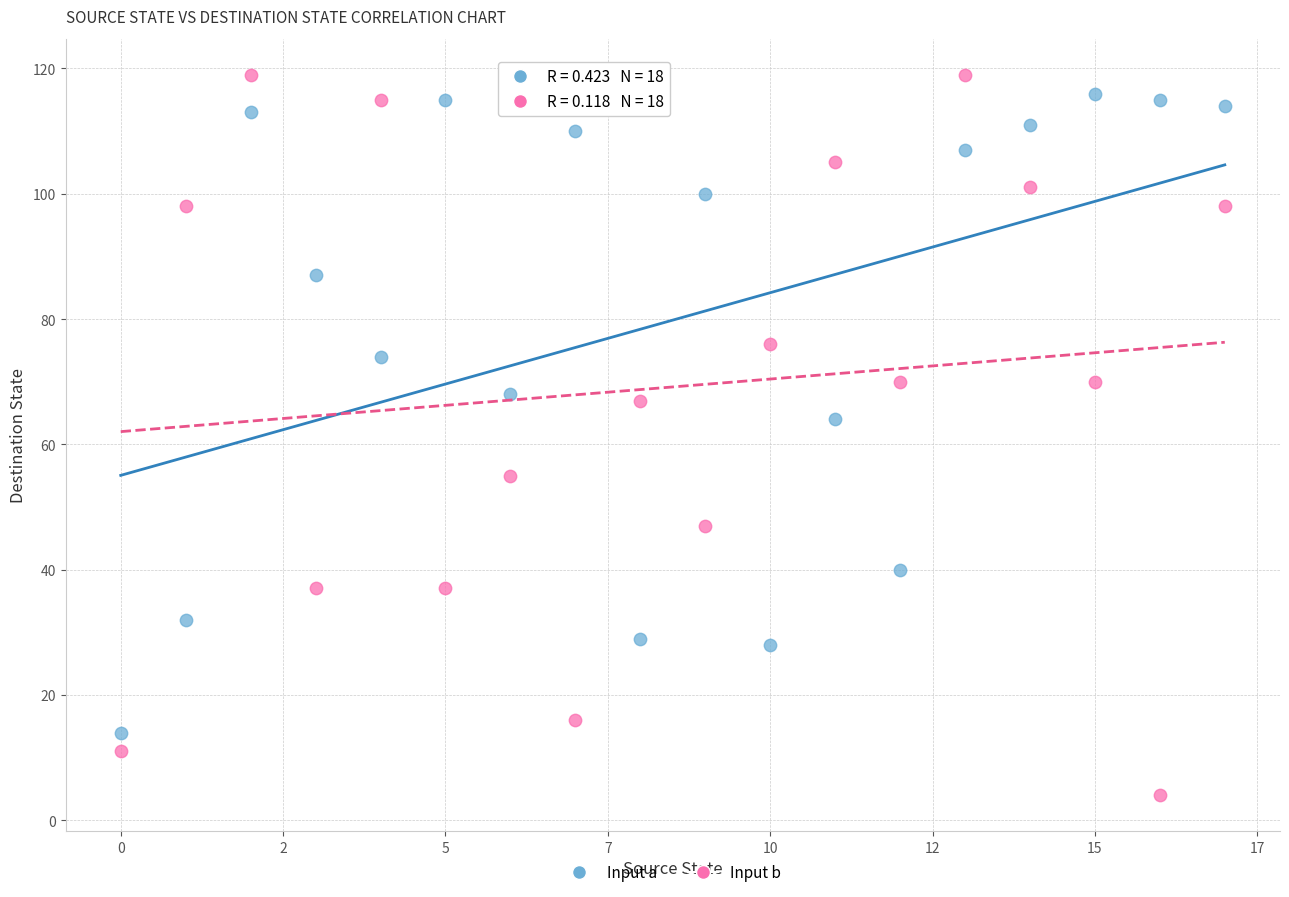

Which series contains the lowest Y value?

Input b